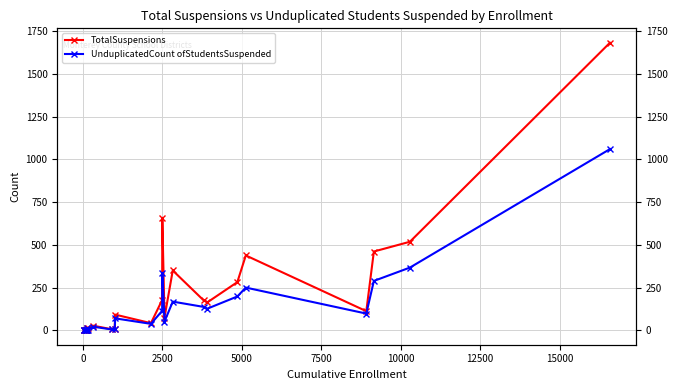

Does the chart display data point markers on the line(s)?

Yes